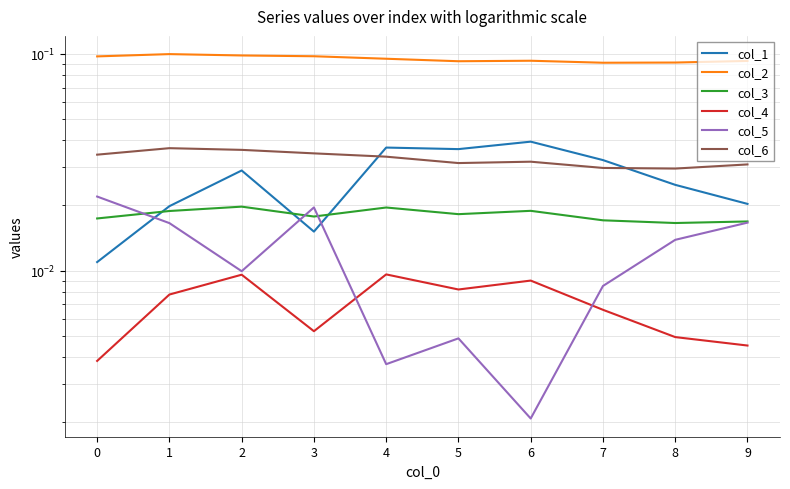

What are all the series names shown in the legend?

col_1, col_2, col_3, col_4, col_5, col_6